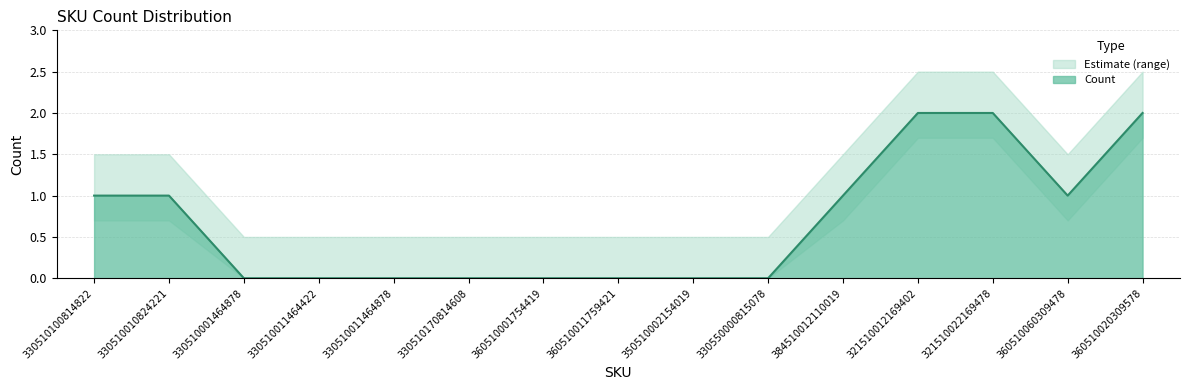

What position from the right is 330510011464878?

11